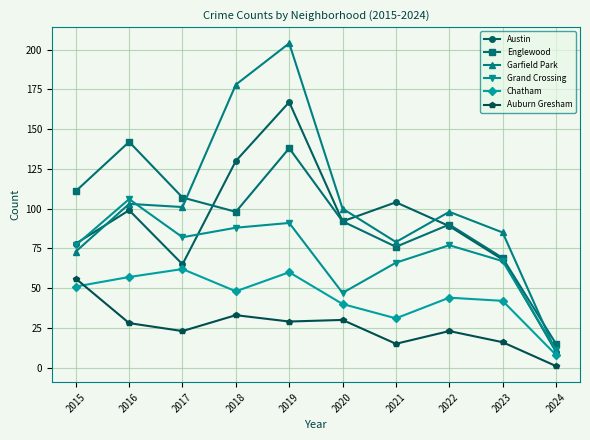

What is the difference between the maximum and second lowest values in the Austin series?

102